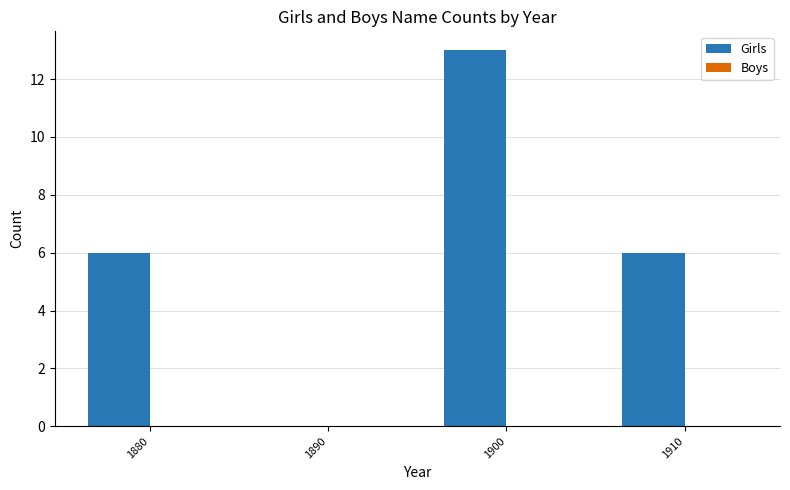

The chart shows a value of 4 at 1880. True or false?

False